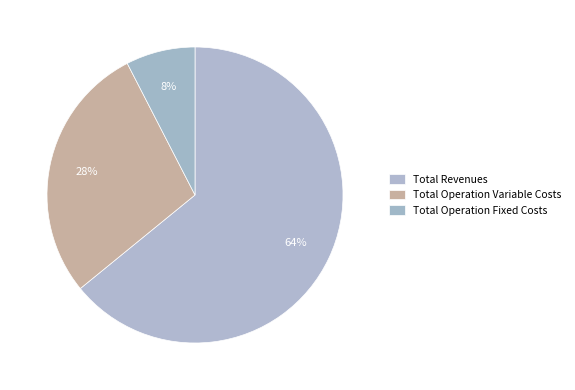

How many segments does this pie chart have?

3